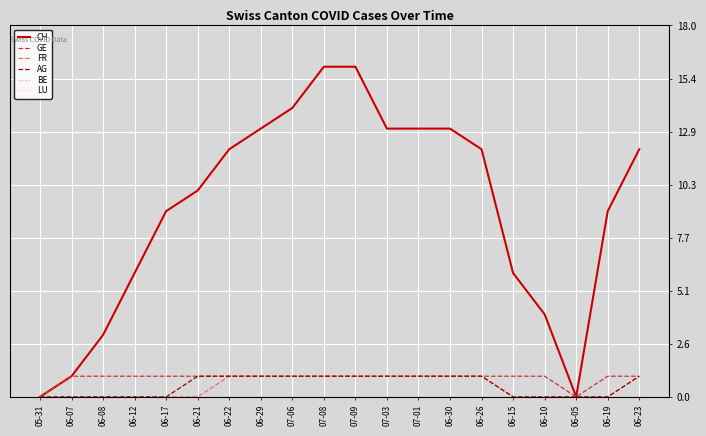

What is the difference between the maximum and minimum values in the GE series?

1